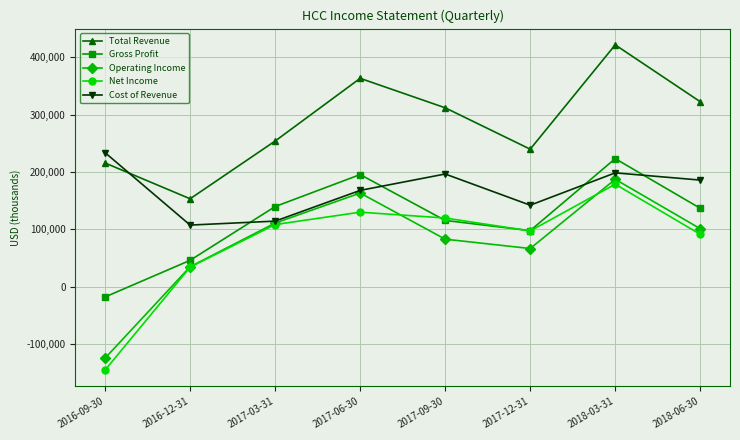

True or false: Cost of Revenue has more than 1 points higher than both neighbors.

True